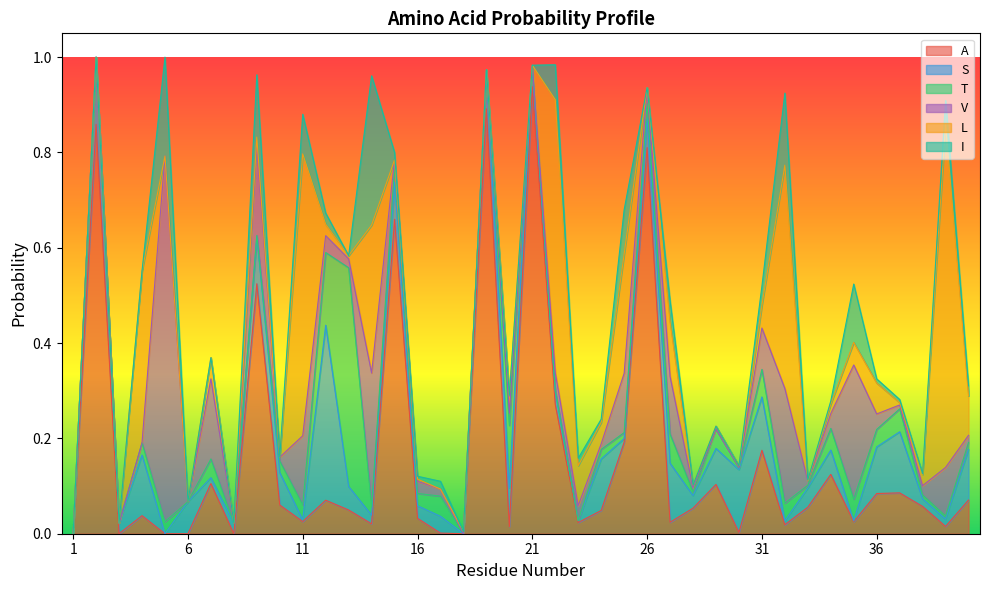

What are all the series names shown in the legend?

A, S, T, V, L, I